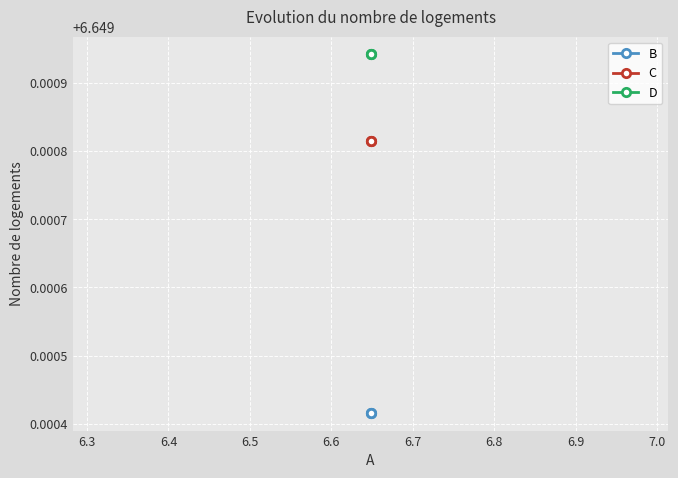

What is the sum of all B values?

19.9